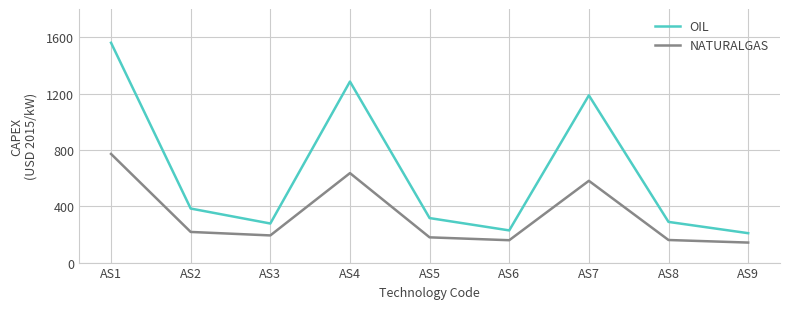

What is the average value of the OIL series?

637.2